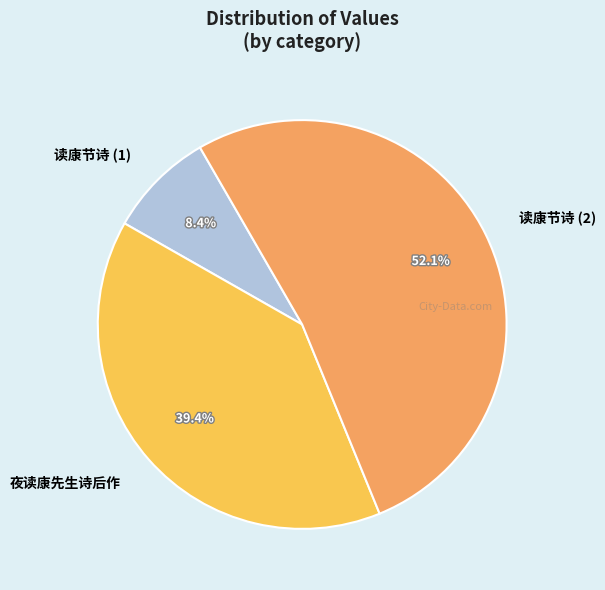

What is the largest slice in the pie chart?

读康节诗 (2)